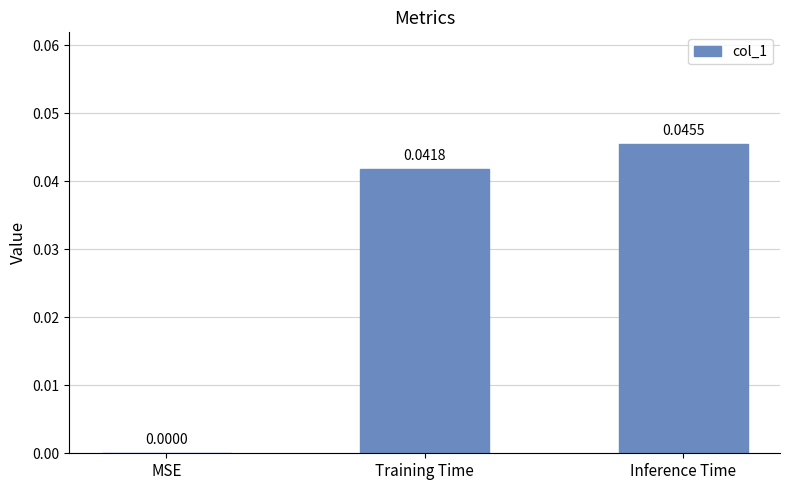

At which category does the chart reach its peak across all series?

Inference Time